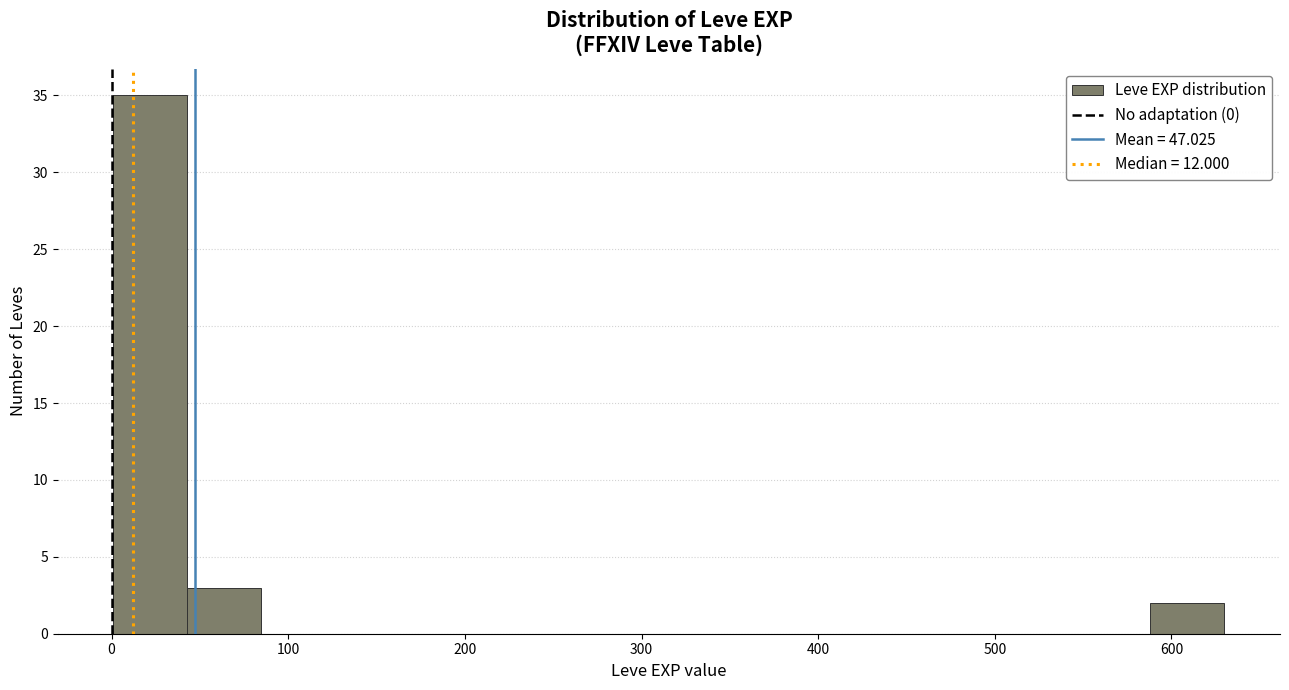

What is the height of the bar covering 0 to 40 on the x-axis? Neither the bar edges nor the heights are printed on the chart, so give them approximately, as read against the axes.

35